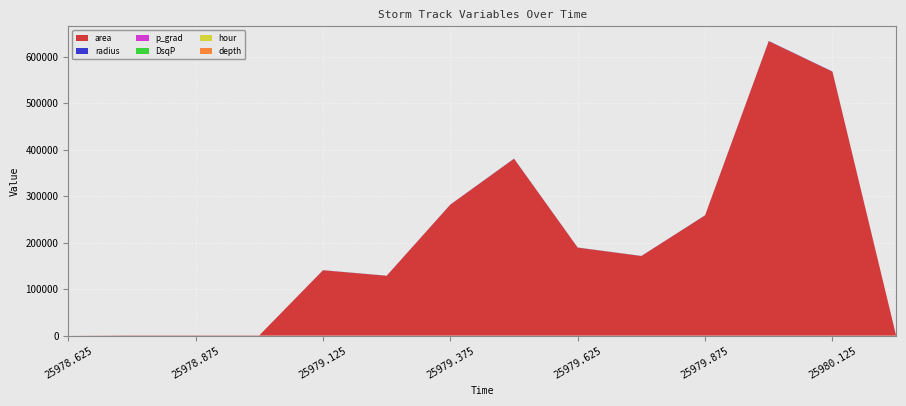

Reading left to right, list all the values displayed in this chart.

area: 25978.625=0.0	25978.75=625.0	25978.875=625.0	25979.0=625.0	25979.125=140625.0	25979.25=128750.0	25979.375=281875.0	25979.5=380625.0	25979.625=189375.0	25979.75=171250.0	25979.875=258750.0	25980.0=633750.0	25980.125=568125.0	25980.25=0.0
radius: 25978.625=0.0	25978.75=14.1	25978.875=14.1	25979.0=14.1	25979.125=211.6	25979.25=202.4	25979.375=299.5	25979.5=348.1	25979.625=245.5	25979.75=233.5	25979.875=287.0	25980.0=449.1	25980.125=425.3	25980.25=0.0
p_grad: 25978.625=7.6	25978.75=11.7	25978.875=14.8	25979.0=15.3	25979.125=15.3	25979.25=14.6	25979.375=15.1	25979.5=15.2	25979.625=14.6	25979.75=14.3	25979.875=12.8	25980.0=12.1	25980.125=12.3	25980.25=12.3
DsqP: 25978.625=0.0	25978.75=14.6	25978.875=16.2	25979.0=13.8	25979.125=10.2	25979.25=8.5	25979.375=8.2	25979.5=8.1	25979.625=8.5	25979.75=17.0	25979.875=16.2	25980.0=17.4	25980.125=13.5	25980.25=0.0
hour: 25978.625=15.0	25978.75=18.0	25978.875=21.0	25979.0=0.0	25979.125=3.0	25979.25=6.0	25979.375=9.0	25979.5=12.0	25979.625=15.0	25979.75=18.0	25979.875=21.0	25980.0=0.0	25980.125=3.0	25980.25=6.0
depth: 25978.625=0.0	25978.75=0.0	25978.875=0.0	25979.0=0.0	25979.125=2.0	25979.25=1.6	25979.375=3.8	25979.5=6.0	25979.625=4.0	25979.75=4.0	25979.875=4.0	25980.0=6.0	25980.125=6.0	25980.25=0.0